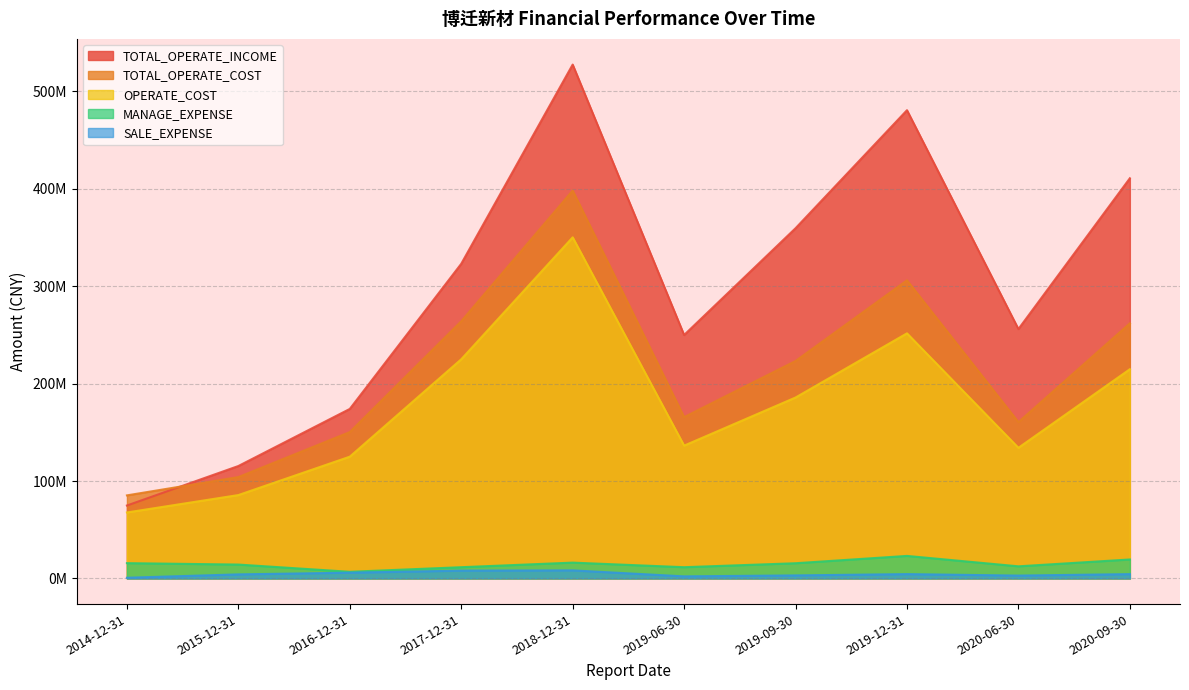

At 2017-12-31, list the series in order from largest to smallest.

TOTAL_OPERATE_INCOME, TOTAL_OPERATE_COST, OPERATE_COST, MANAGE_EXPENSE, SALE_EXPENSE